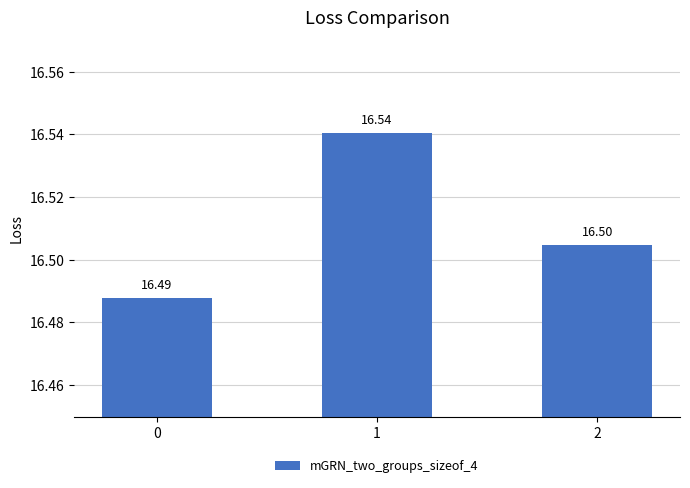

How many values are between 16 and 17?

3